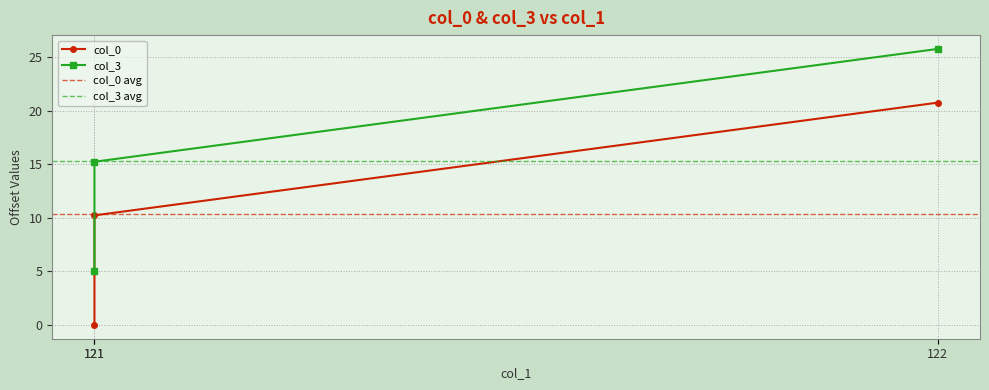

At which category is the sum across all series the highest?

122